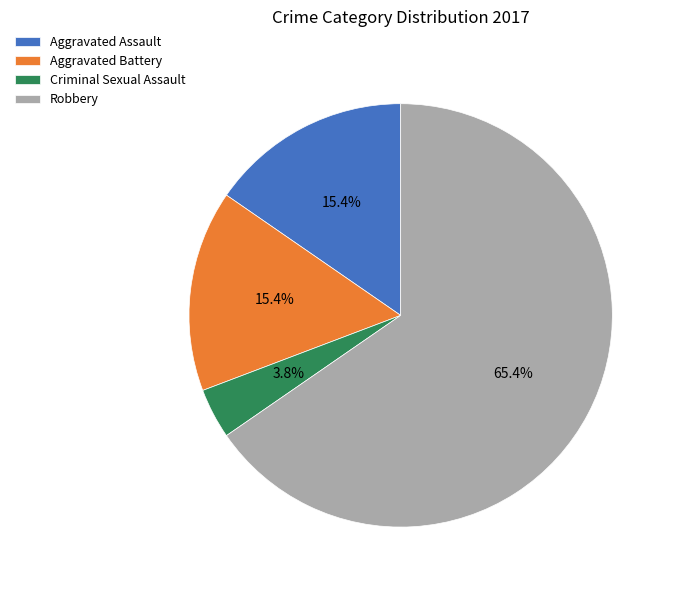

To the nearest percent, what is the difference between the largest and smallest slice percentages?

62%